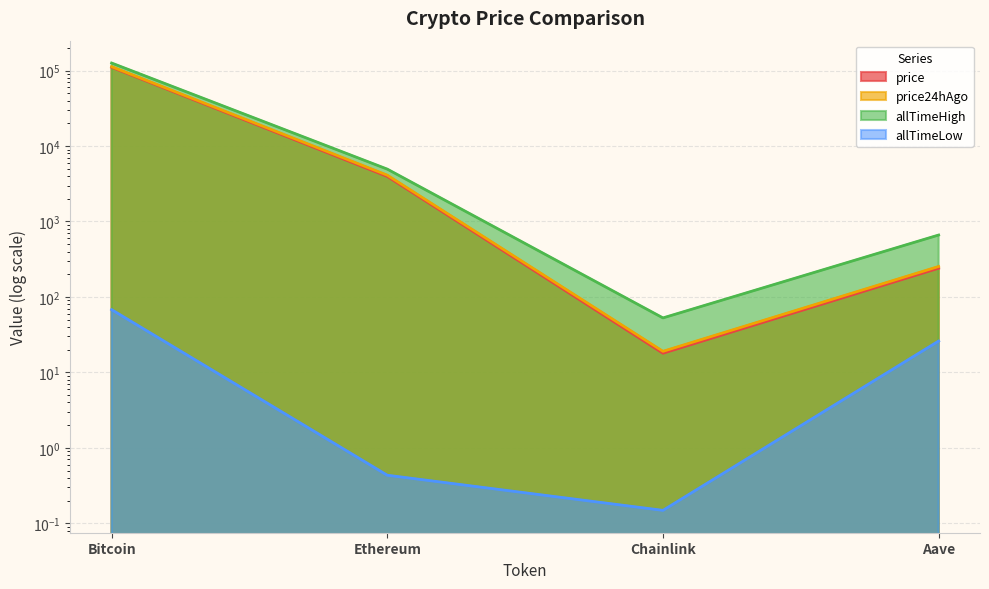

What is the difference between the highest and lowest values at Aave?

635.7